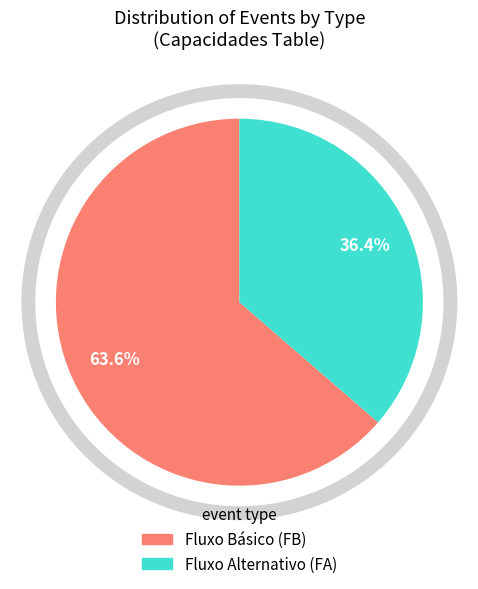

Is there a majority slice in this chart?

Yes